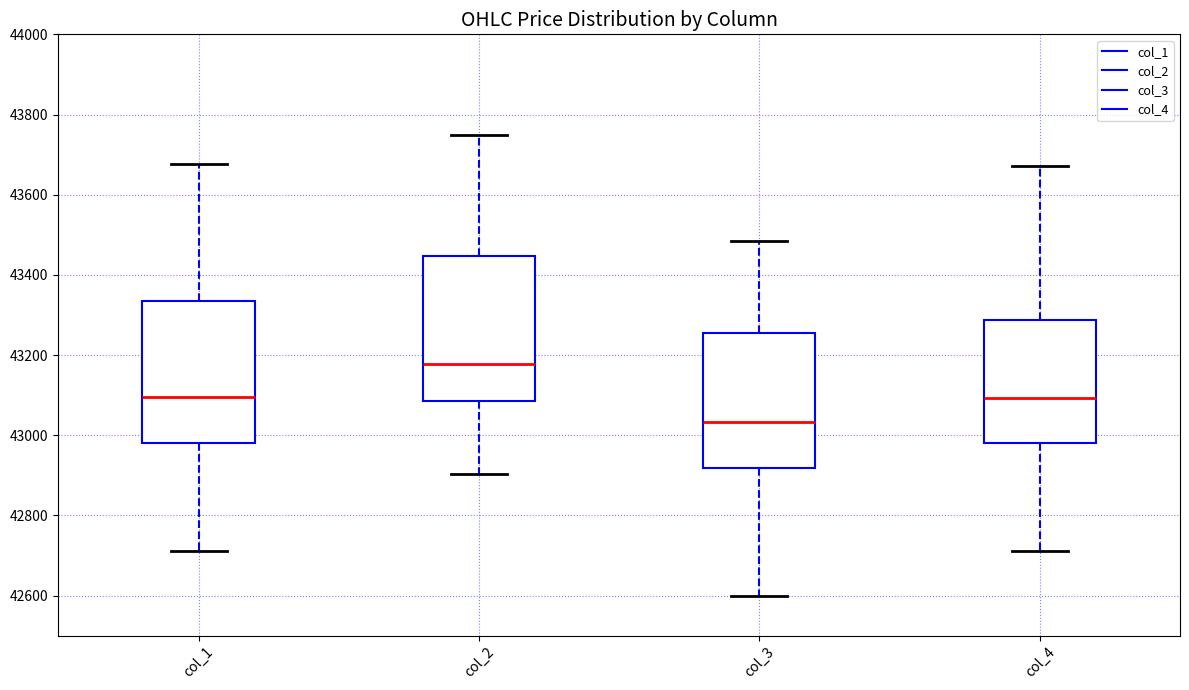

Which box has the lowest median line?

col_3